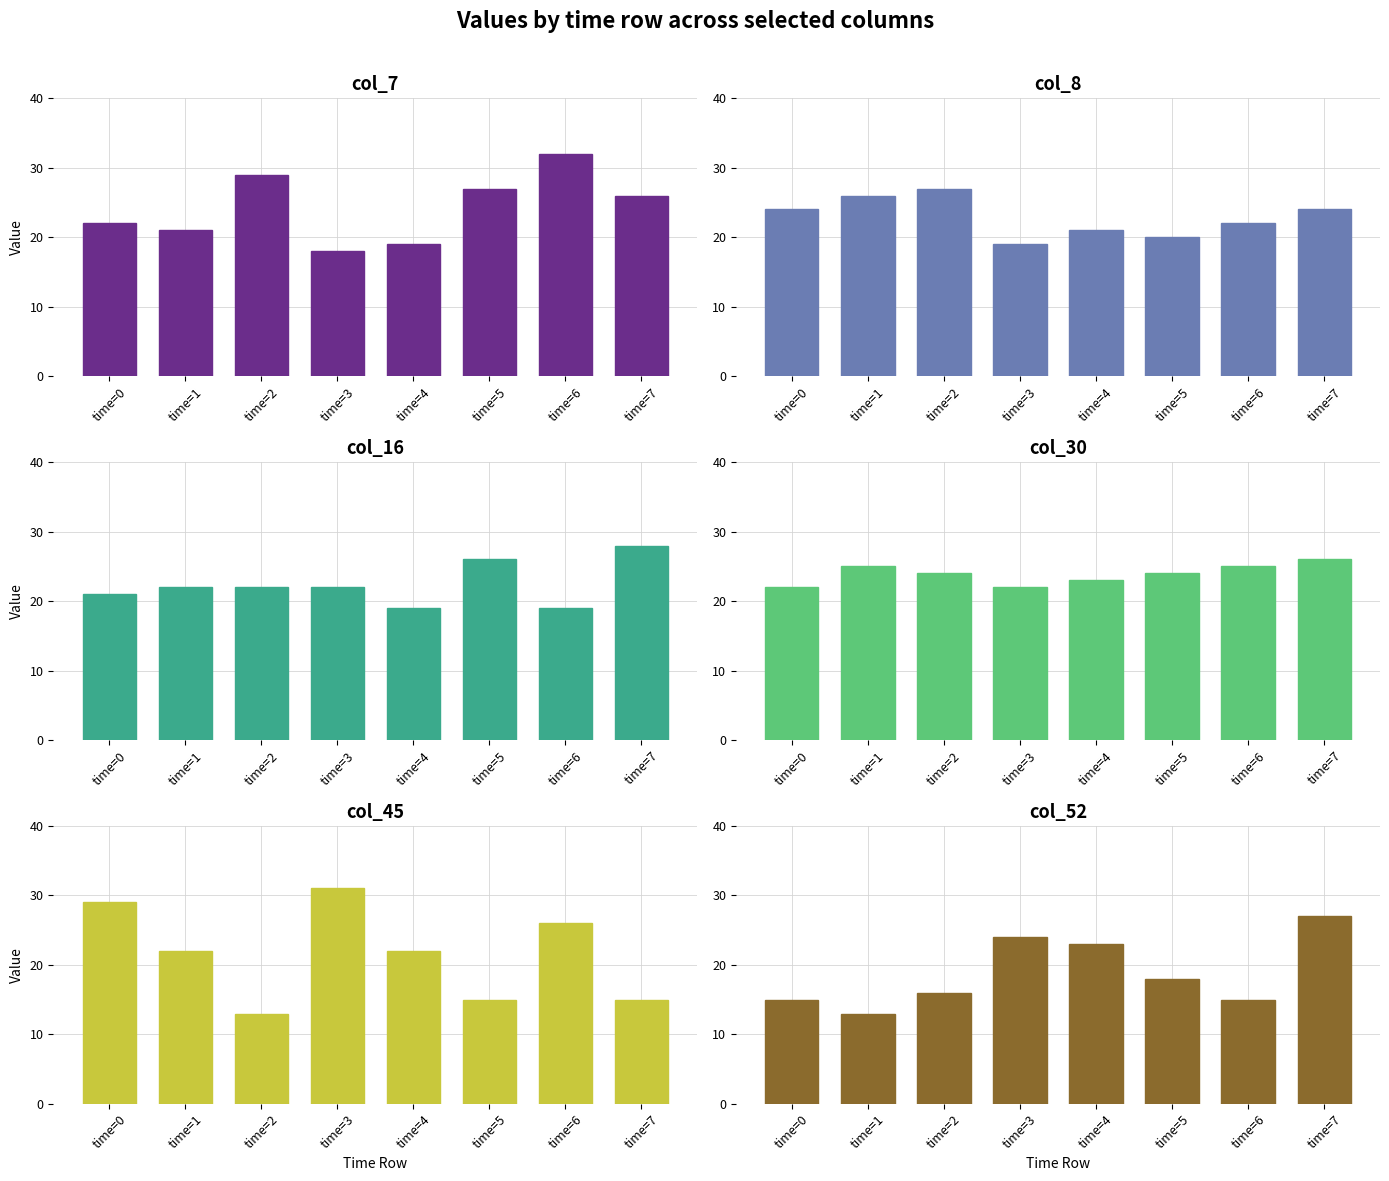

Does the chart contain any negative values?

No